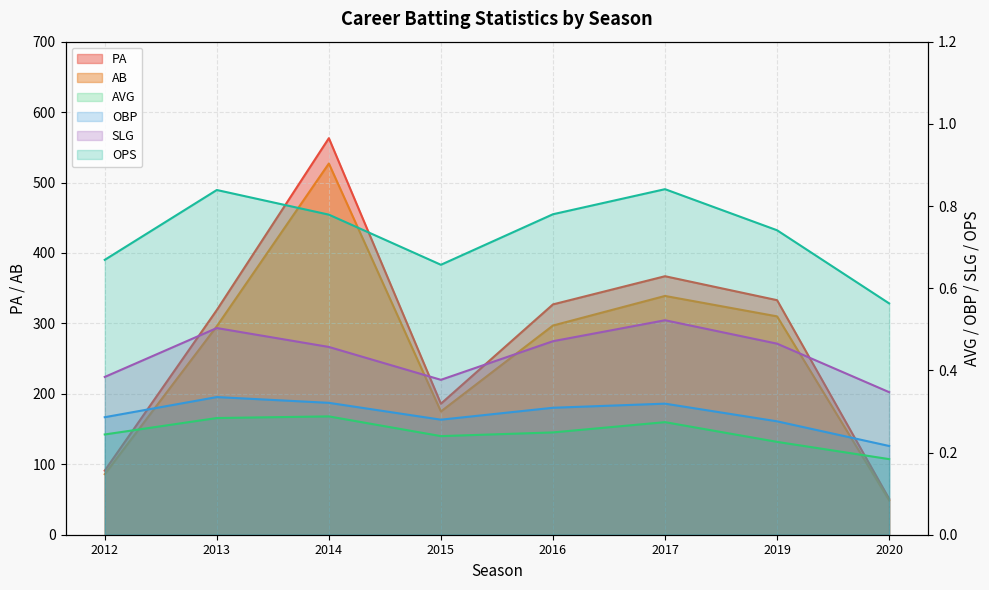

What is the sum of all OPS values?

5.9